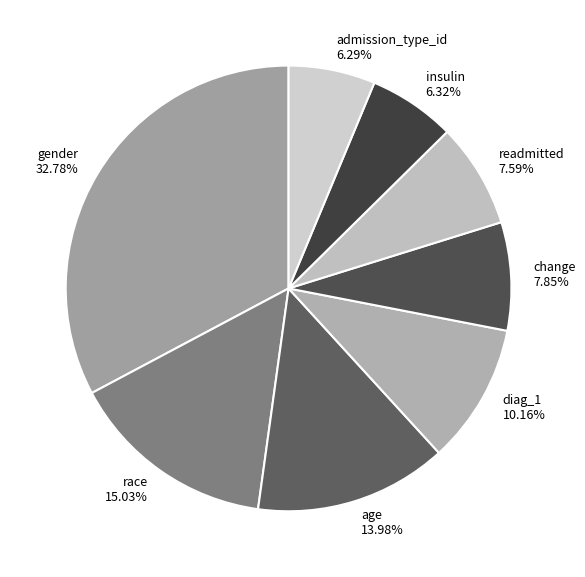

Which slice is the largest?

gender